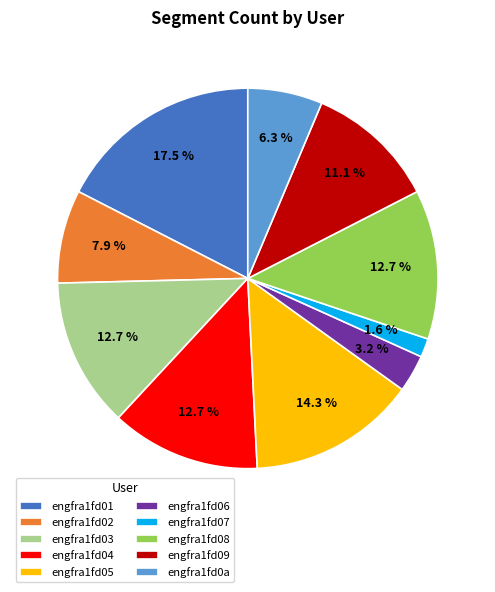

Approximately how many times larger is the value at engfra1fd03 compared to engfra1fd06?

4.0